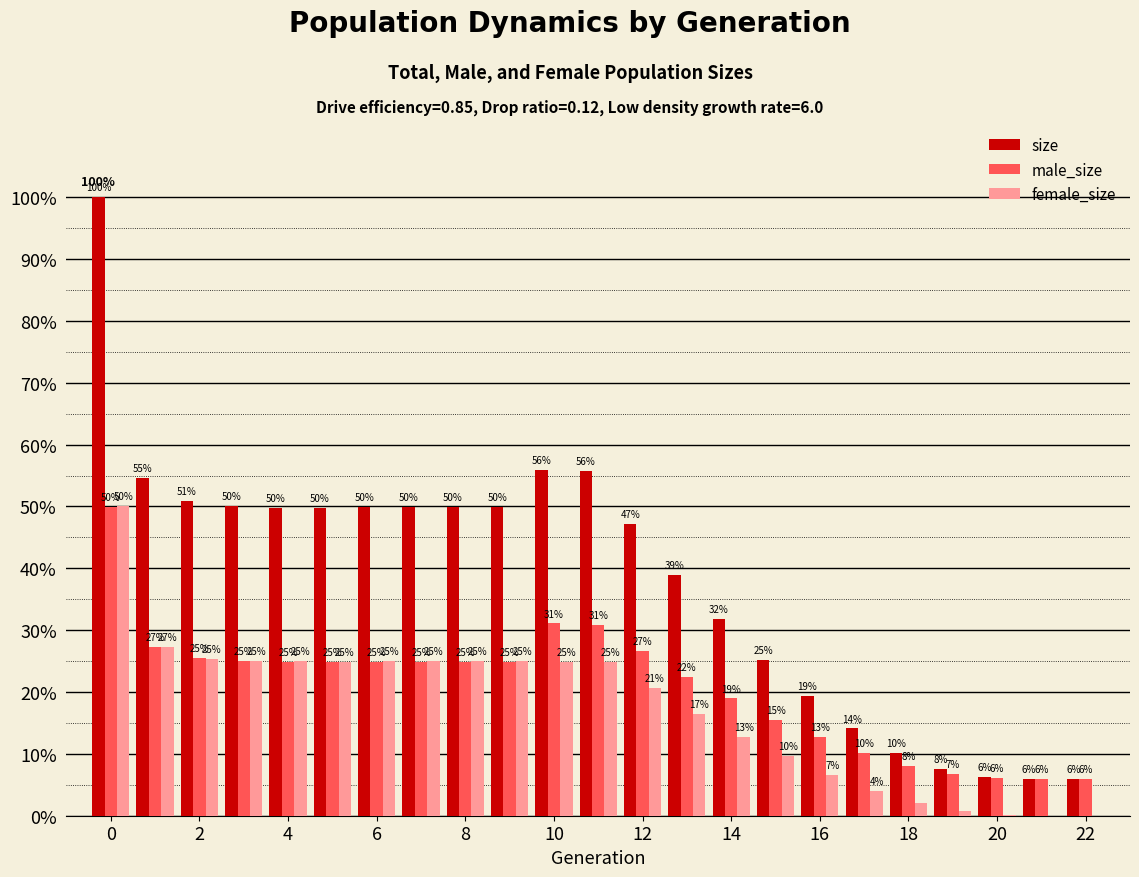

What are all the series names shown in the legend?

size, male_size, female_size